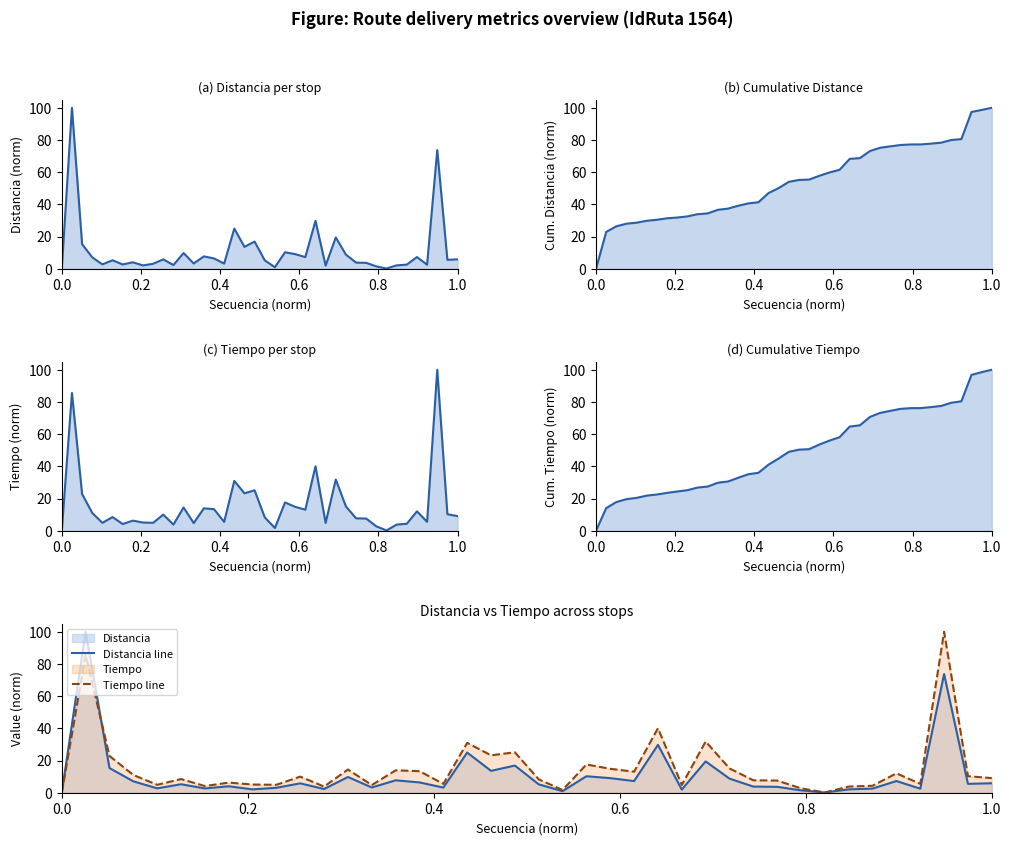

How many data points in Tiempo line are above 9?

20